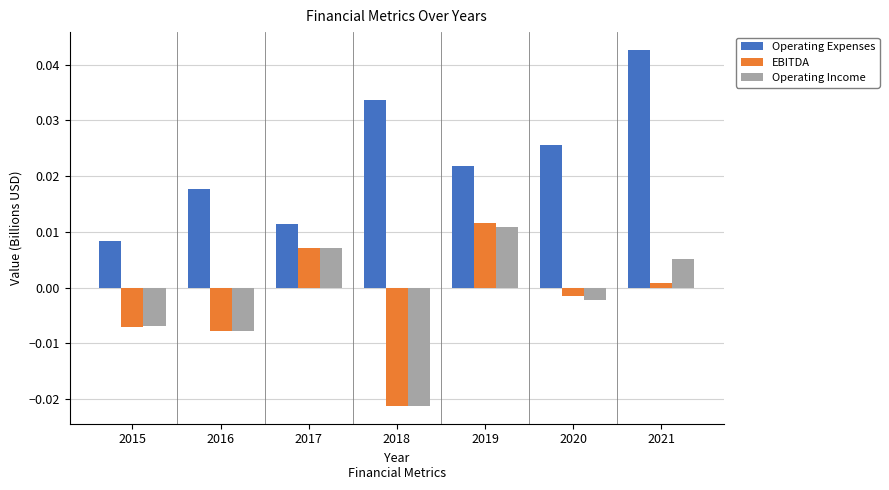

Where is Operating Income nearest to the value 0?

2020